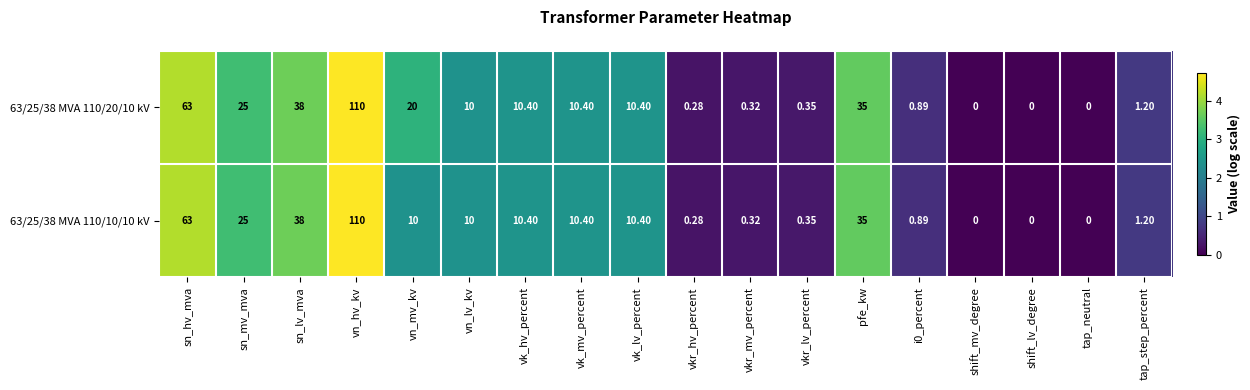

Which category has the highest value in the 63/25/38 MVA 110/10/10 kV series?

vn_hv_kv